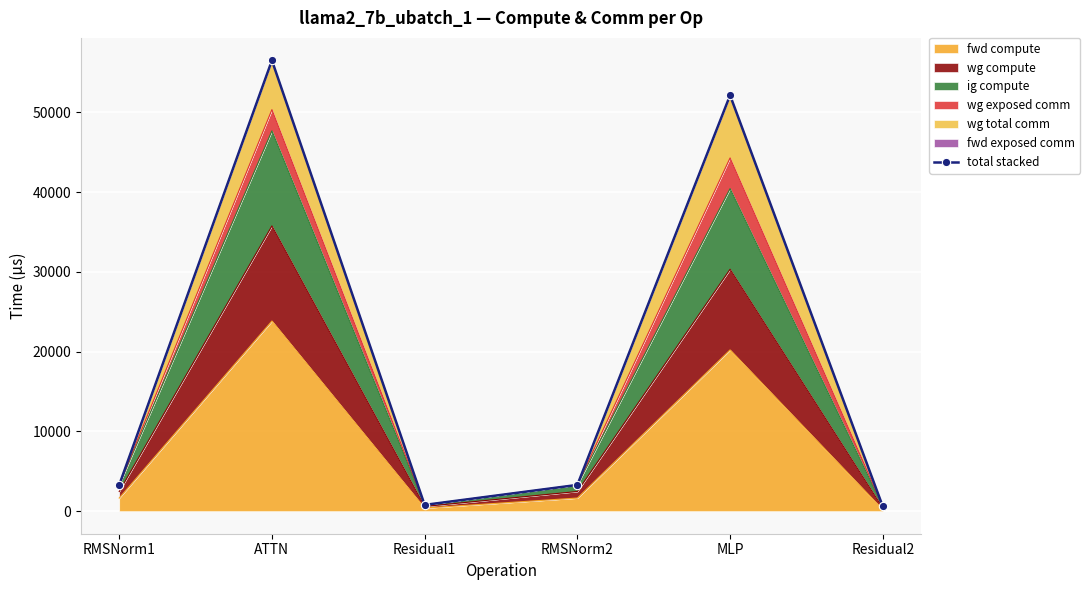

At which category does the data reach its first local peak?

ATTN